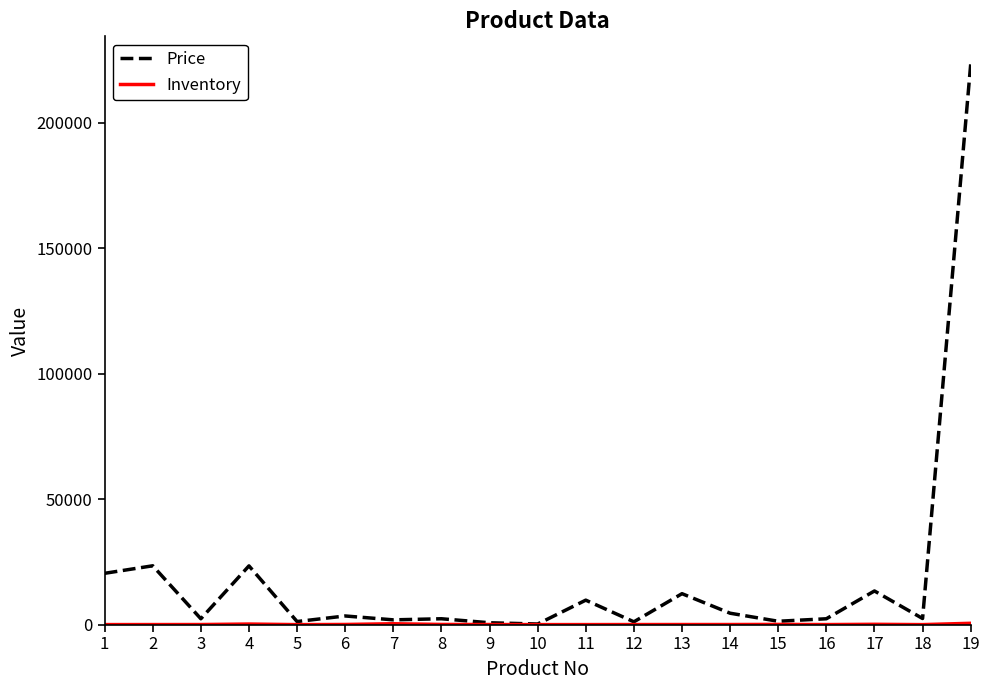

The value of Price at 19 is 150894. True or false?

False